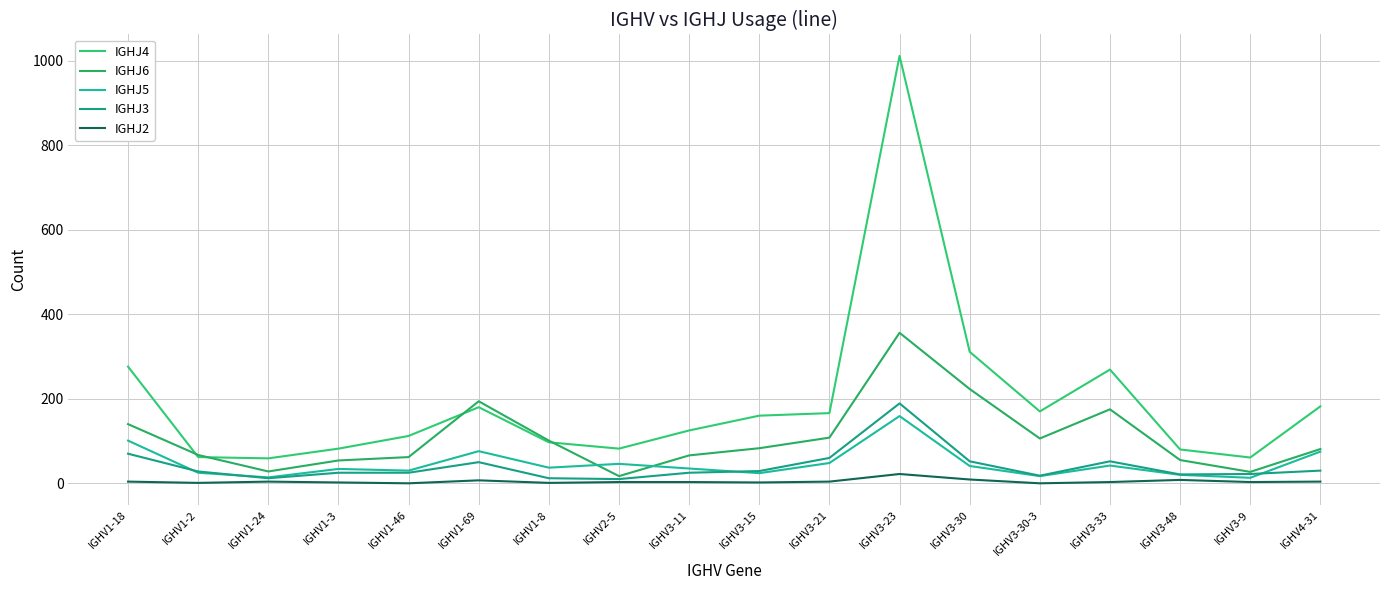

Rank the categories by IGHJ4 value from highest to lowest.

IGHV3-23, IGHV3-30, IGHV1-18, IGHV3-33, IGHV4-31, IGHV1-69, IGHV3-30-3, IGHV3-21, IGHV3-15, IGHV3-11, IGHV1-46, IGHV1-8, IGHV1-3, IGHV2-5, IGHV3-48, IGHV1-2, IGHV3-9, IGHV1-24